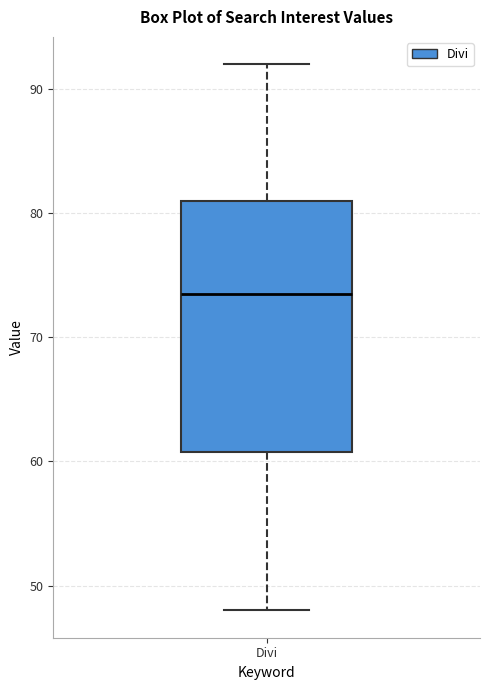

Read this box plot against the y-axis: the position of the median line, the range covered by the box, and the ends of both whiskers. The values are not printed on the chart, so give them approximately, as read against the axis.

median 74, box 61 to 81, whiskers 48 to 92